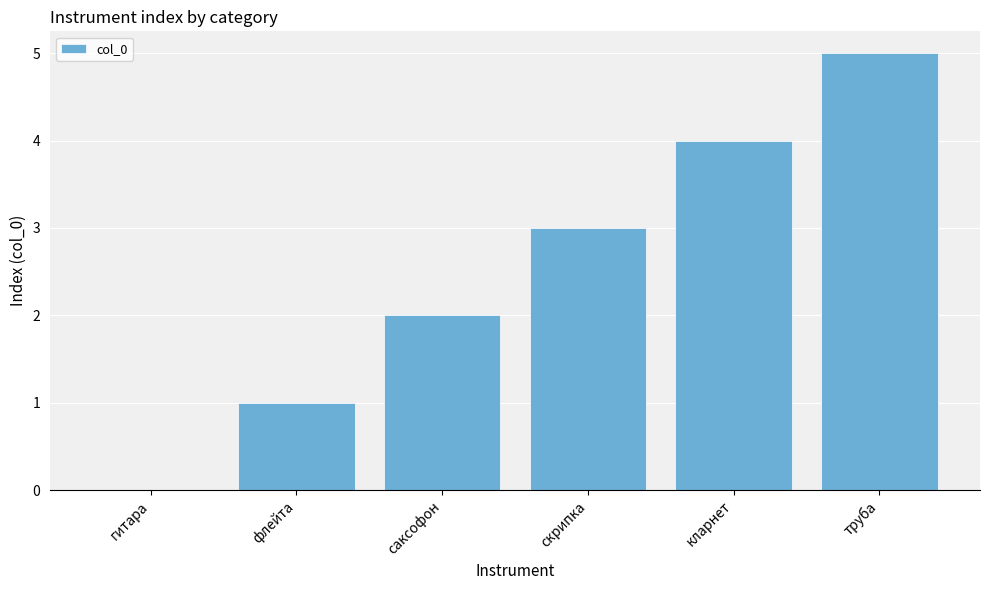

The value at кларнет is 4. True or false?

True